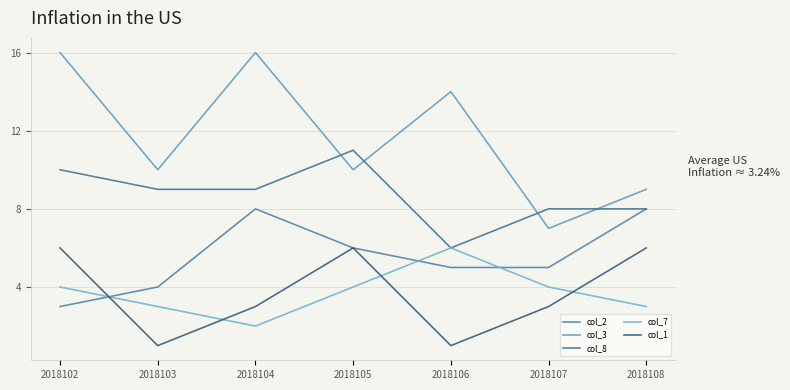

True or false: col_7 has a value of 6 at 2018107.

False